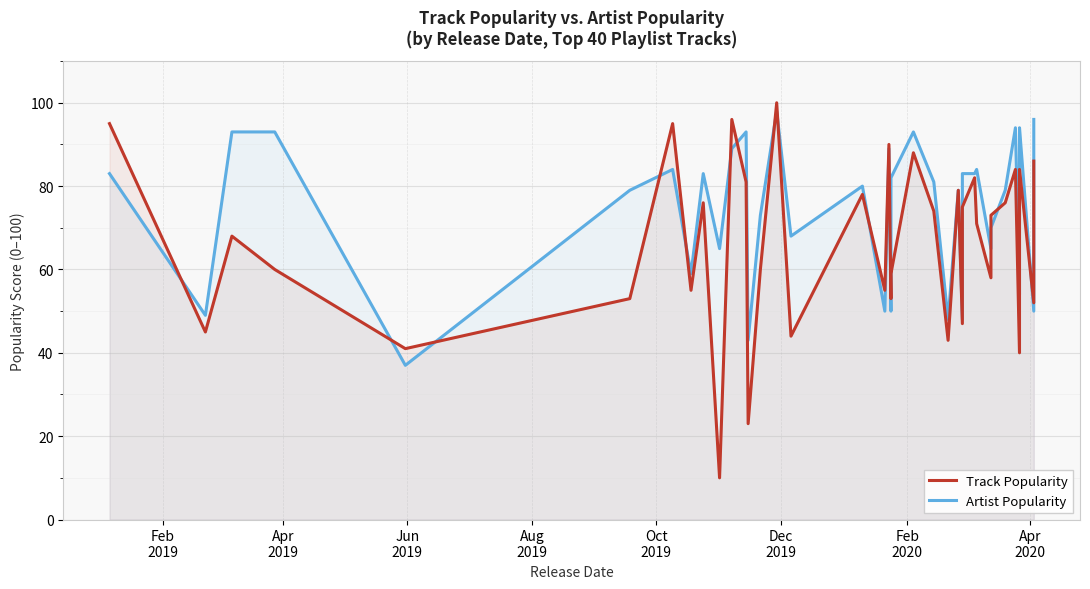

After their last crossing, which series has the higher values: Track Popularity or Artist Popularity?

Artist Popularity